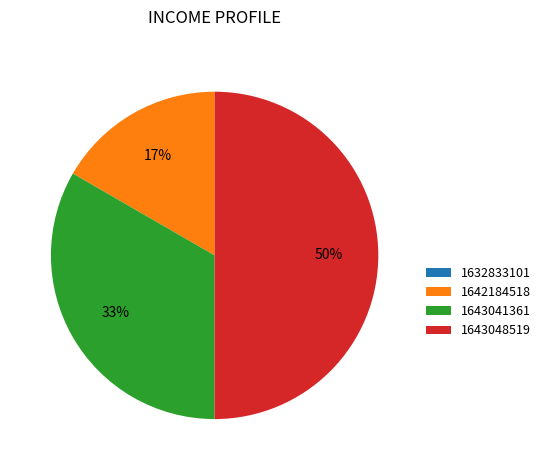

Does 1643041361 represent more than half of the total?

No